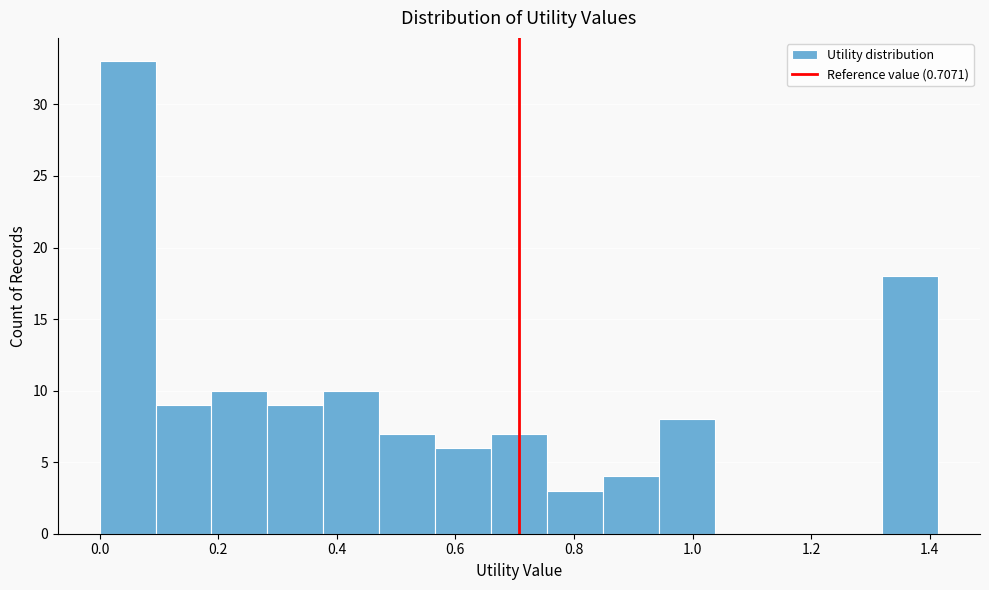

Reading left to right, list every bar in this chart as the range it spans on the x-axis followed by its height. Neither the bar edges nor the heights are printed on the chart, so give them approximately, as read against the axes.

0.00 to 0.10: 33
0.10 to 0.18: 9
0.18 to 0.28: 10
0.28 to 0.38: 9
0.38 to 0.48: 10
0.48 to 0.56: 7
0.56 to 0.66: 6
0.66 to 0.76: 7
0.76 to 0.84: 3
0.84 to 0.94: 4
0.94 to 1.04: 8
1.04 to 1.14: 0
1.14 to 1.22: 0
1.22 to 1.32: 0
1.32 to 1.42: 18